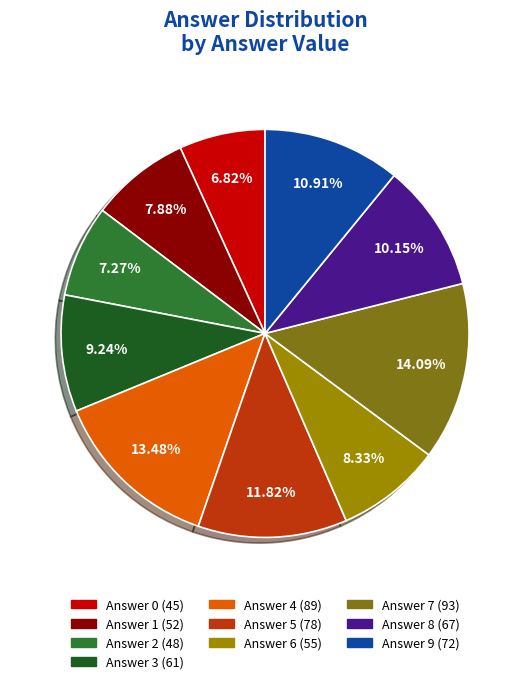

Is there any slice that represents more than half of the pie?

No